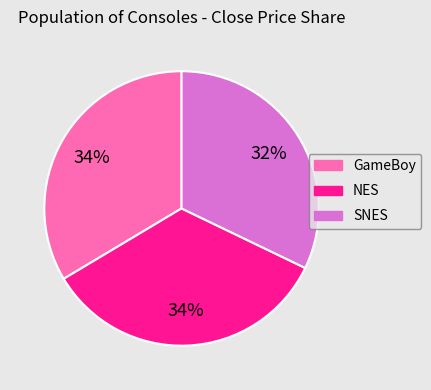

To the nearest percent, what is the combined percentage of NES and SNES?

66%